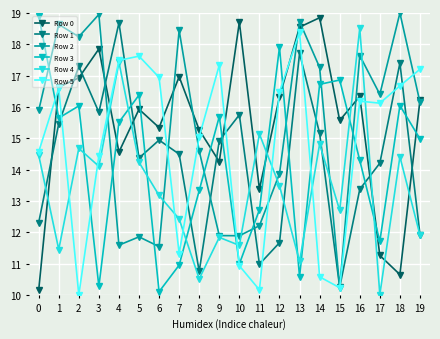

What is the sum of all Row 0 values?

309.7